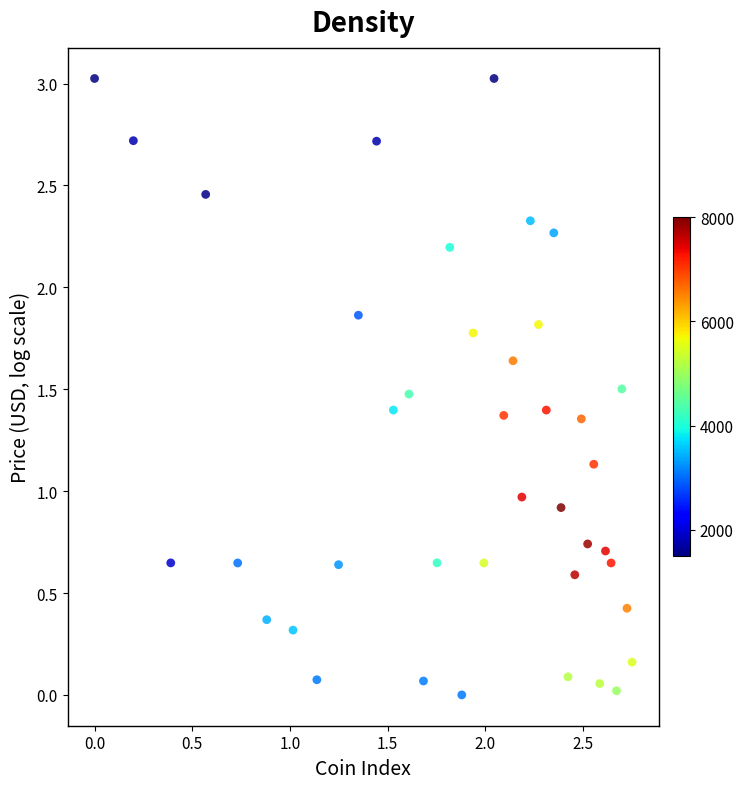

What is the range of X values (max minus min)?

2.8